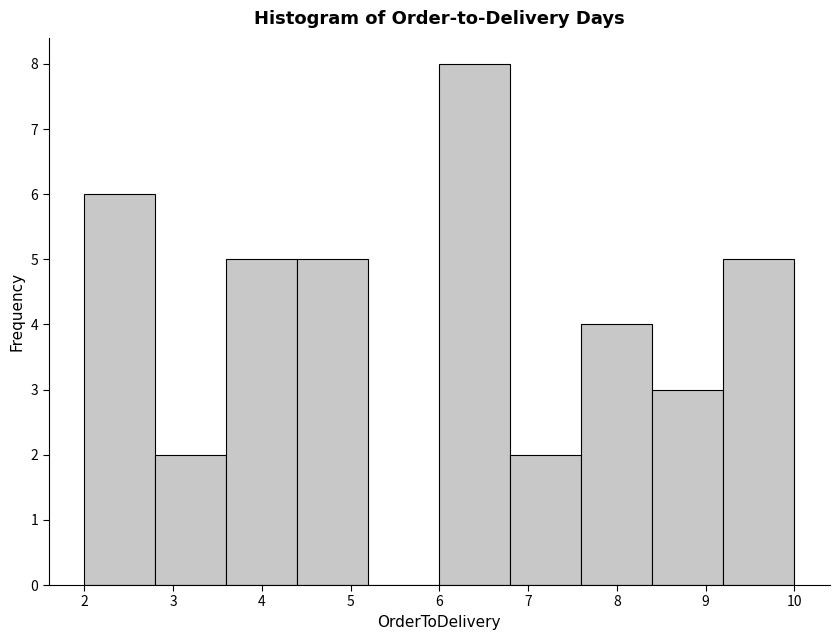

How tall is the bar that spans 6.8 to 7.6 on the x-axis? The values are not printed on the chart, so give them approximately, as read against the axis.

2